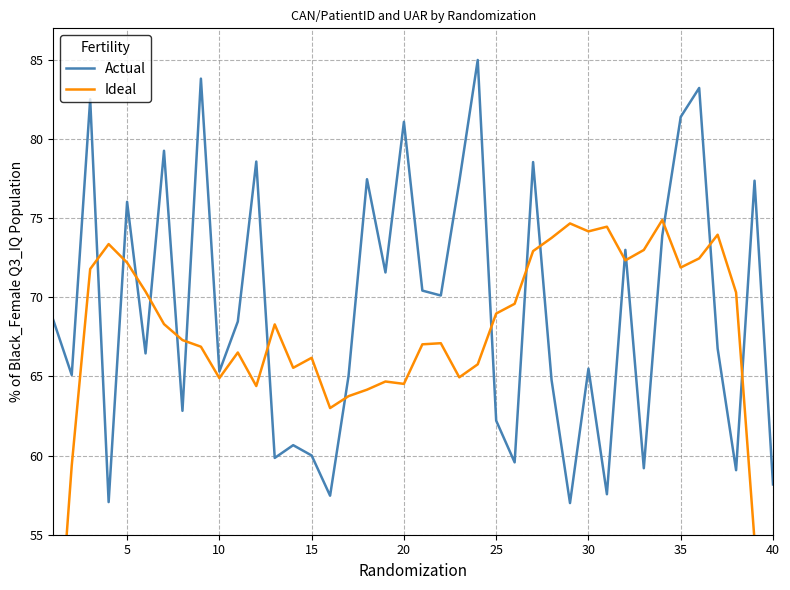

How many interior local valleys does the Actual series have?

14